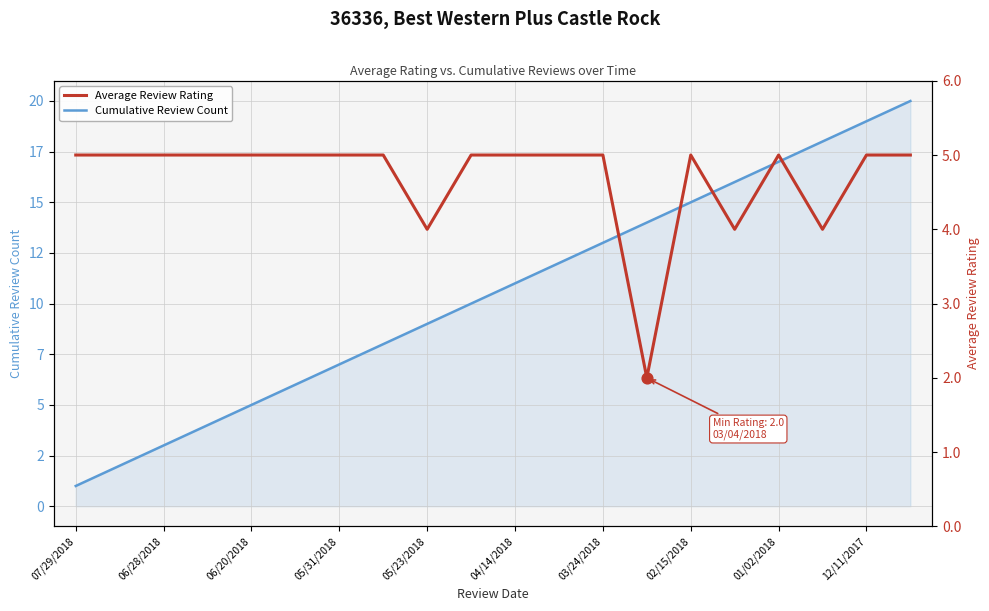

What are all the series names shown in the legend?

Cumulative Review Count, Average Review Rating